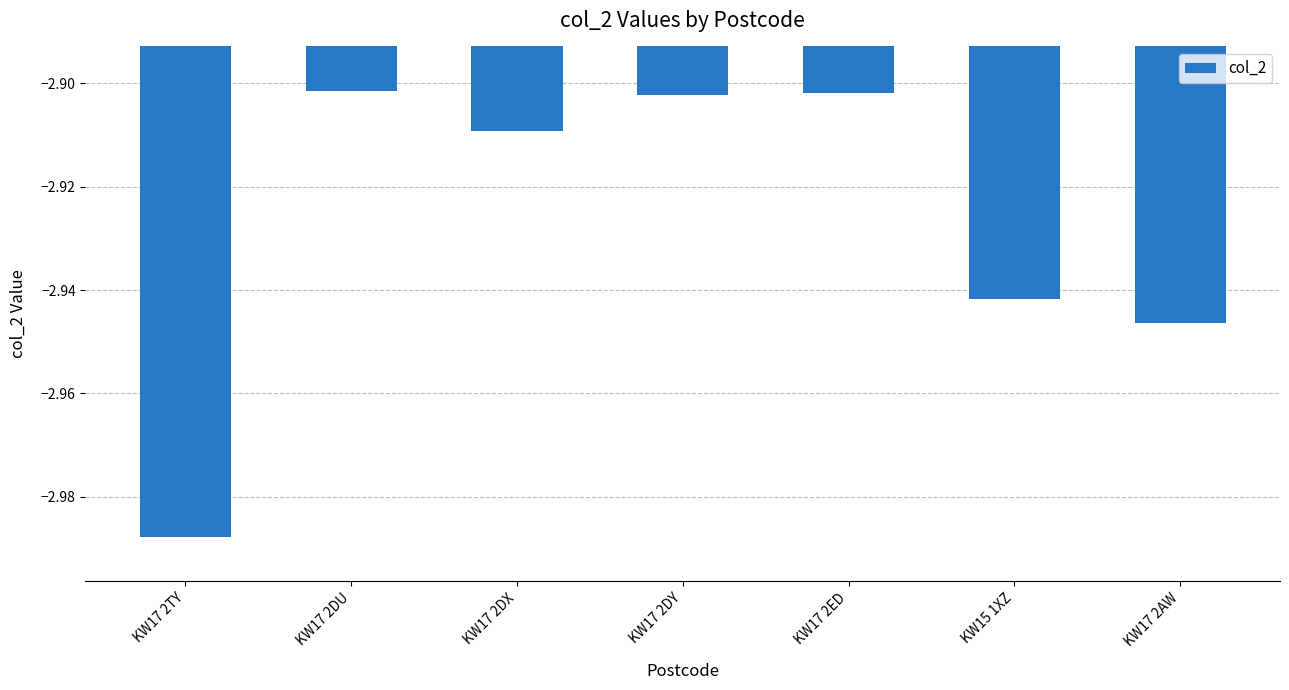

How many data points does each series have?

7